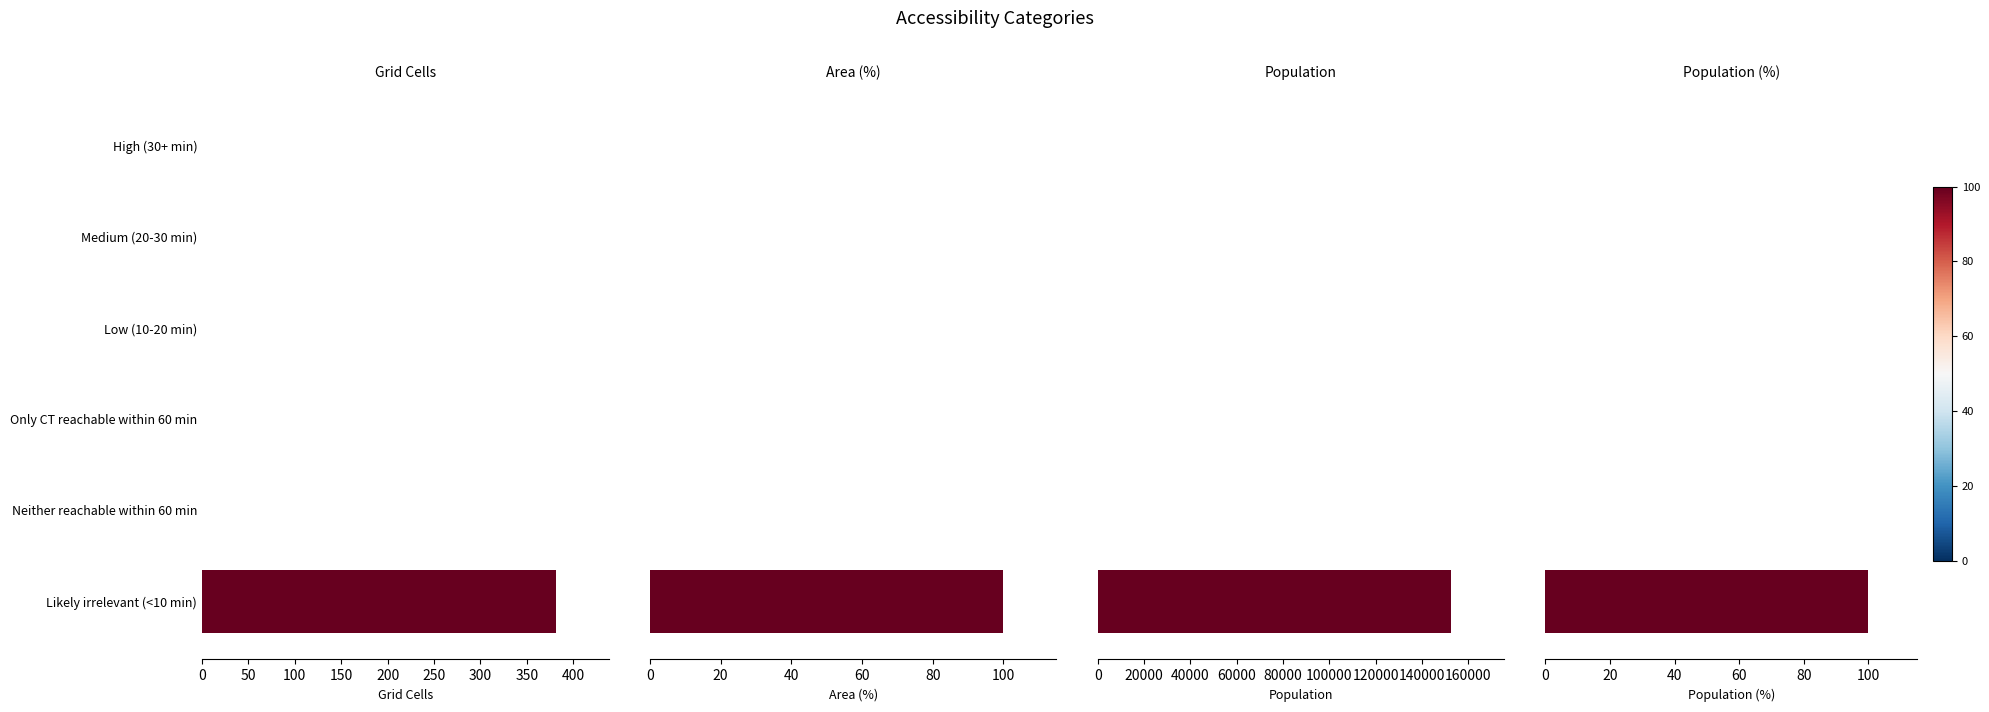

How many positive values does the Population (%) series have?

1